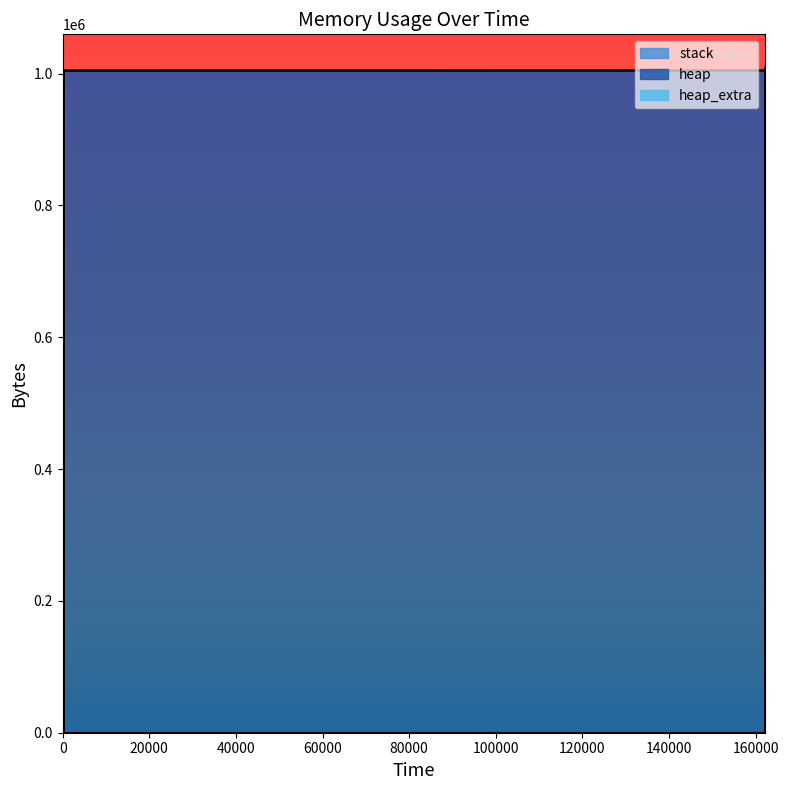

True or false: heap and stack cross at least once.

False